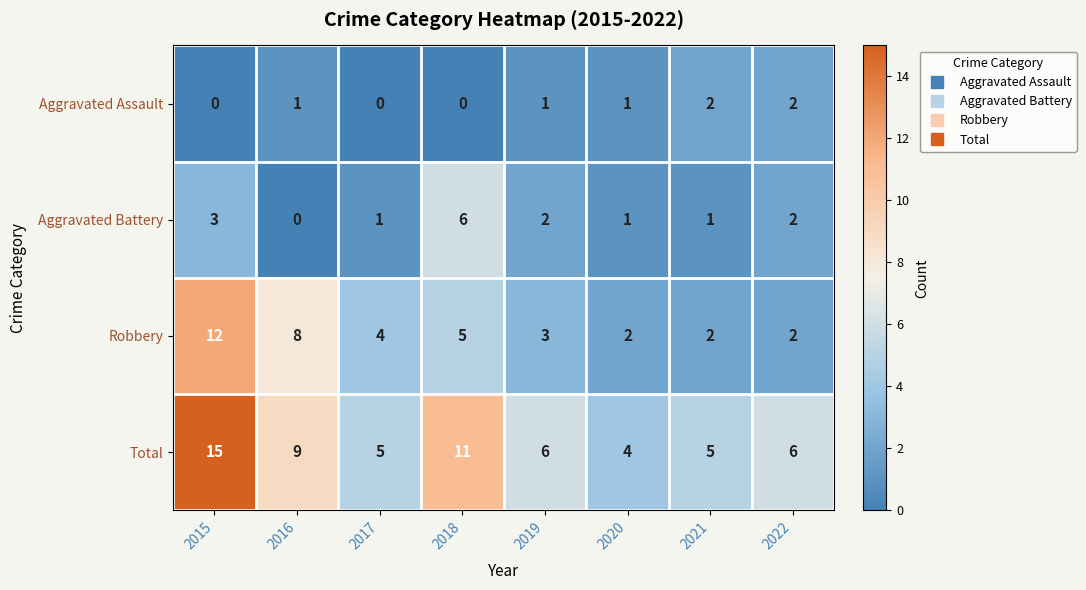

What is the total value across all series at 2022?

12